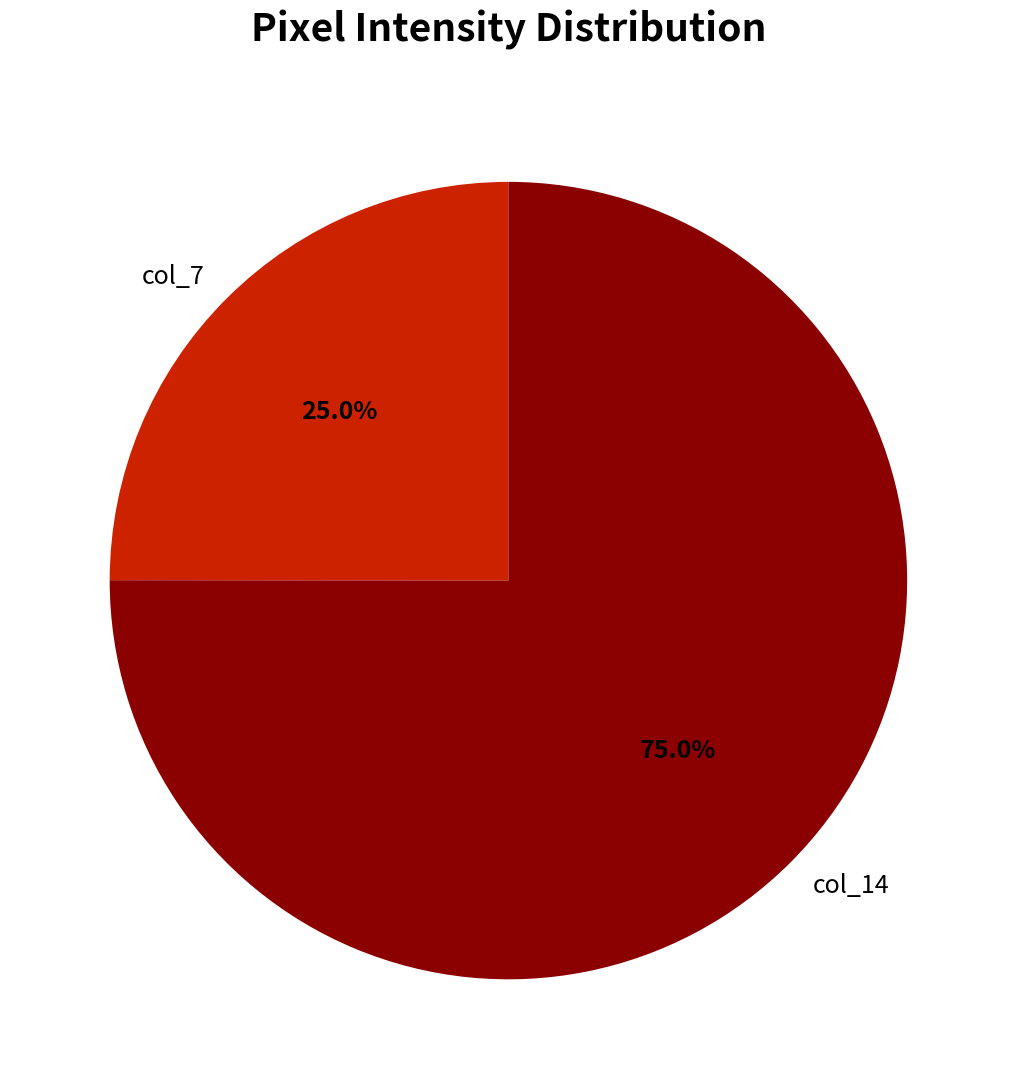

Which has a higher value, col_14 or col_7?

col_14